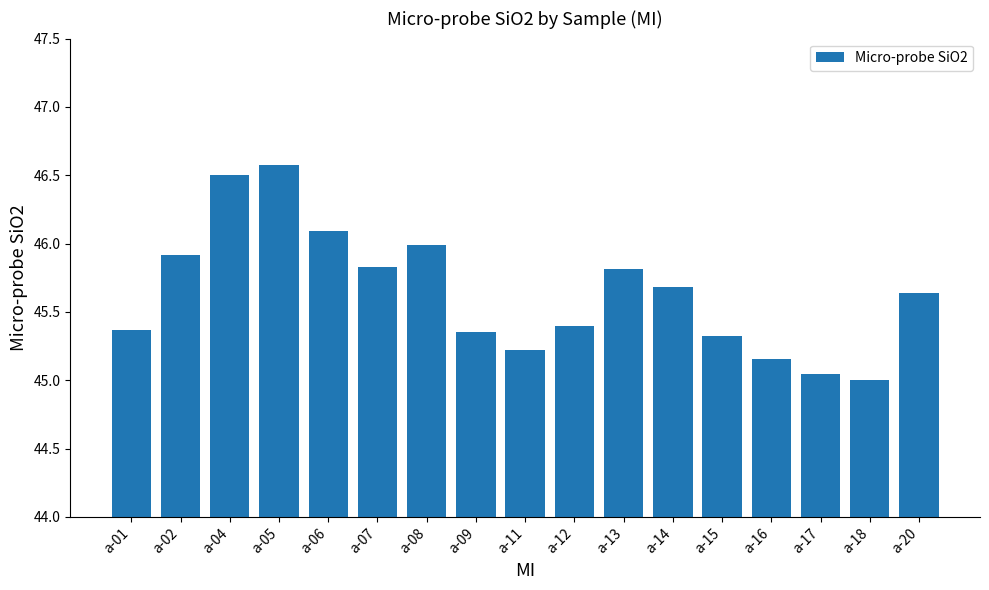

The value at a-09 is 72.9. True or false?

False